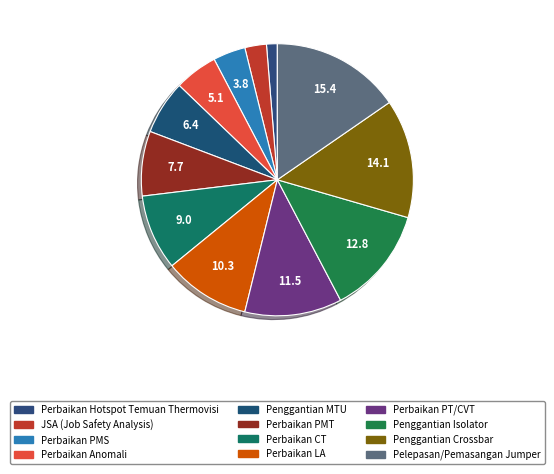

To the nearest percent, what portion does Penggantian MTU represent?

6%